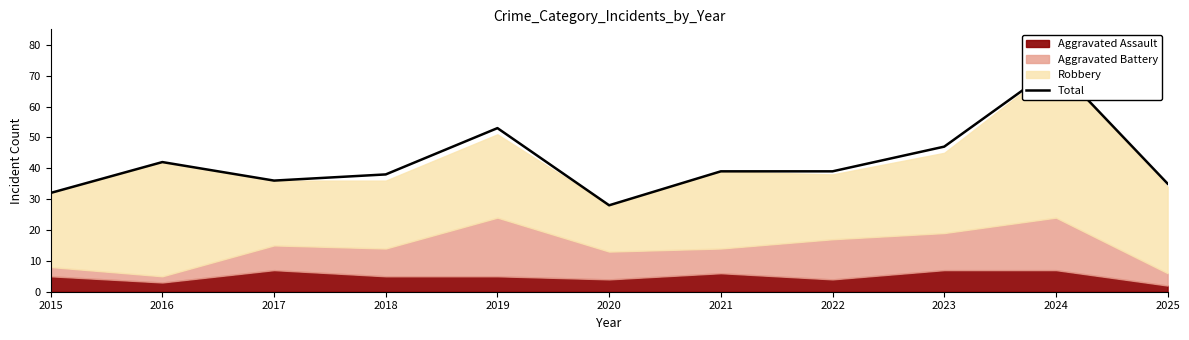

True or false: the data has more than 1 interior local peaks.

True